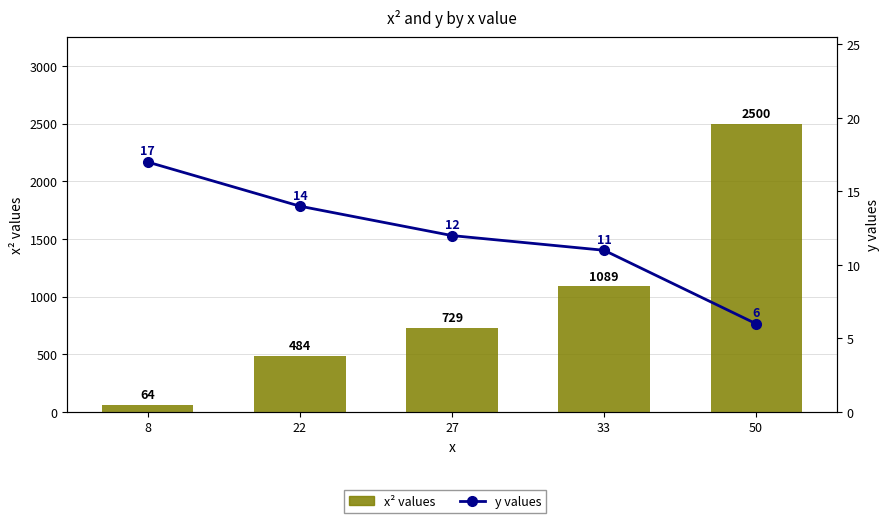

What is the maximum value for x²?

2500